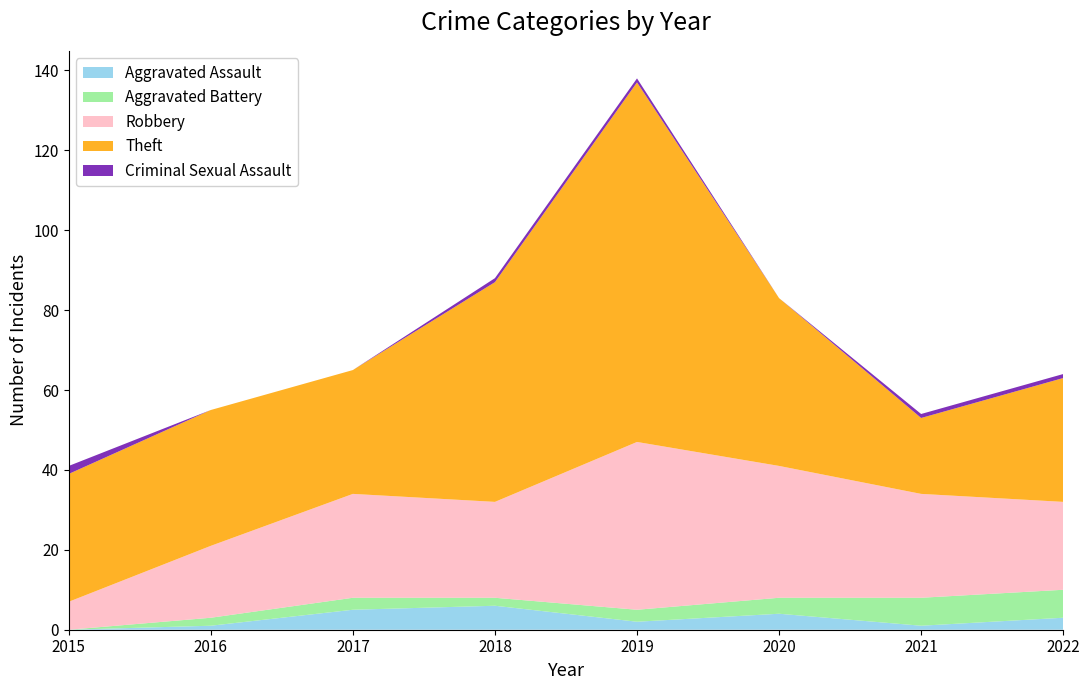

Reading left to right, list all the values displayed in this chart.

Aggravated Assault: 0	1	5	6	2	4	1	3
Aggravated Battery: 0	2	3	2	3	4	7	7
Robbery: 7	18	26	24	42	33	26	22
Theft: 32	34	31	55	90	42	19	31
Criminal Sexual Assault: 2	0	0	1	1	0	1	1